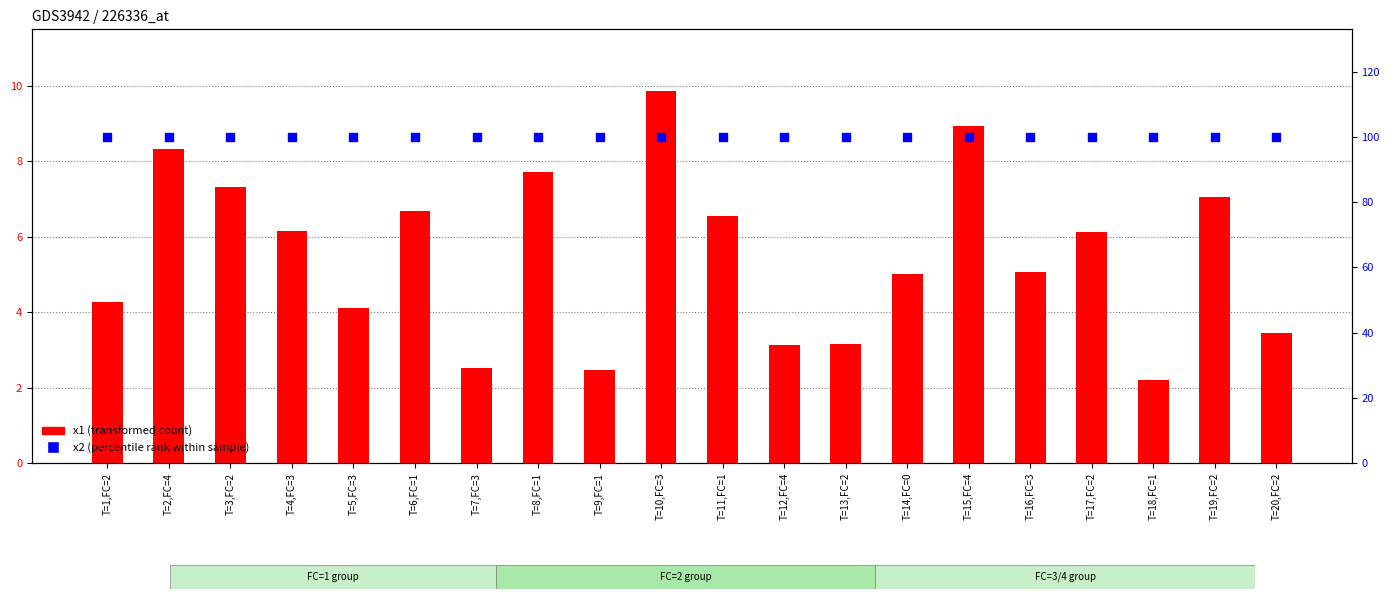

Which series reaches the maximum Y coordinate?

x2 (percentile rank)